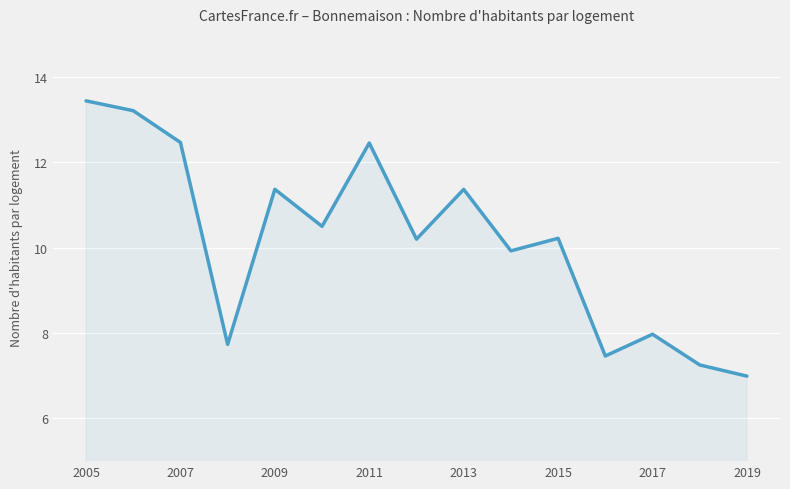

What is the maximum value shown in the chart?

13.4